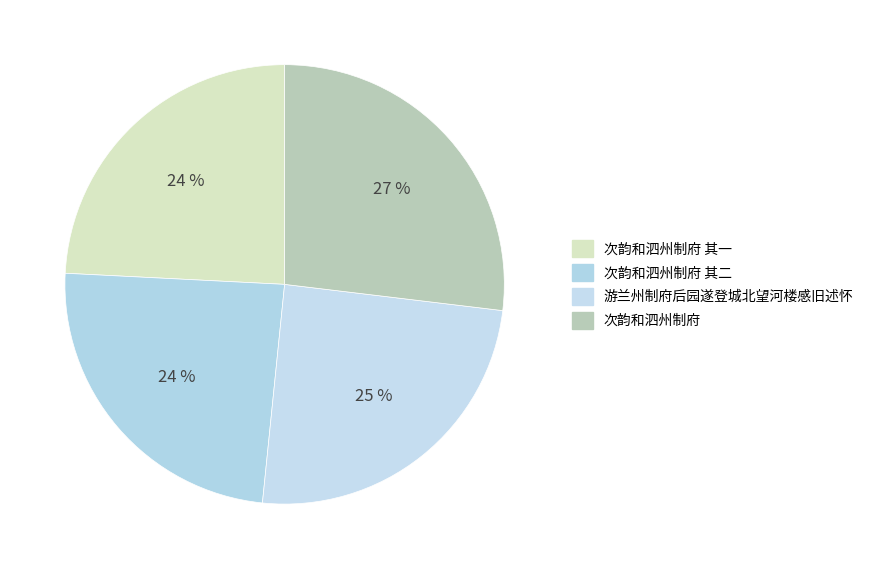

Rank the categories by value from highest to lowest.

次韵和泗州制府, 游兰州制府后园遂登城北望河楼感旧述怀, 次韵和泗州制府 其二, 次韵和泗州制府 其一